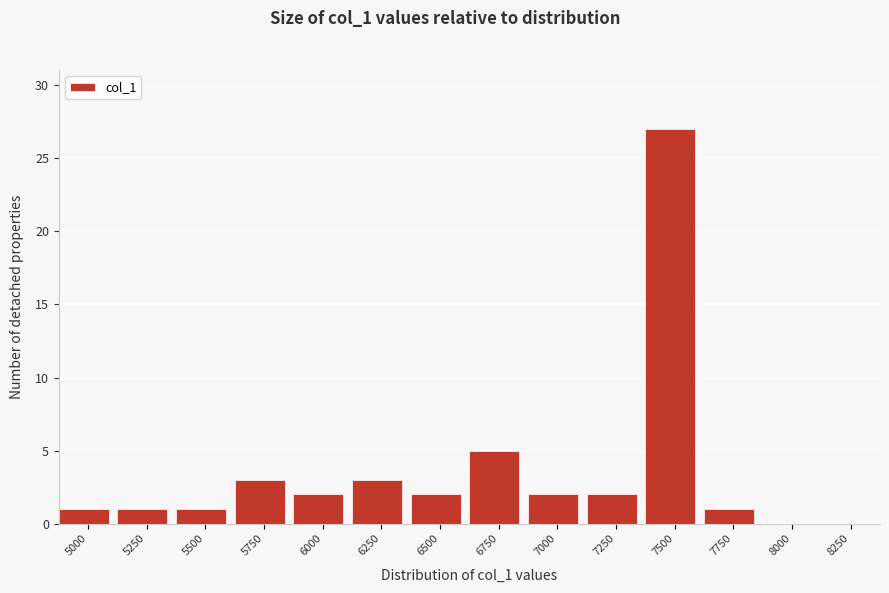

What is the sum of the values at 7500 and 8000?

27